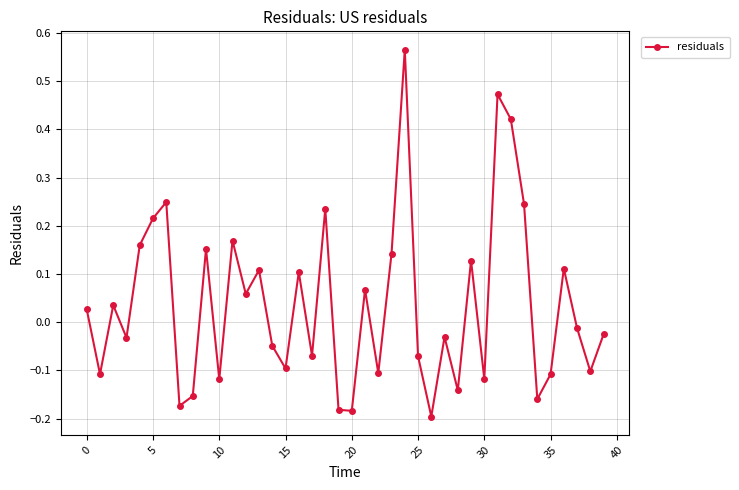

How many points are lower than both their immediate neighbors (excluding endpoints)?

14